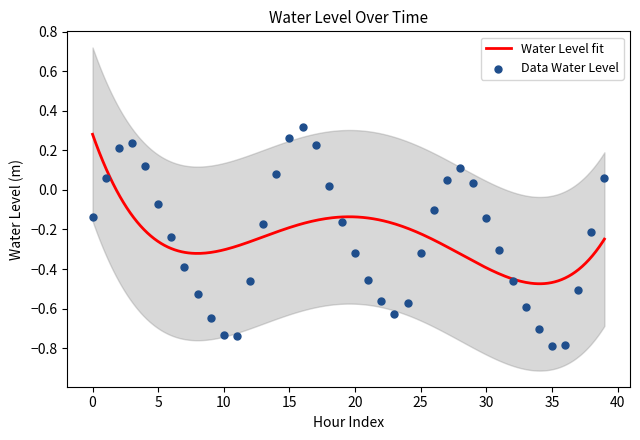

What is the change in value from 14 to 20?

-0.4